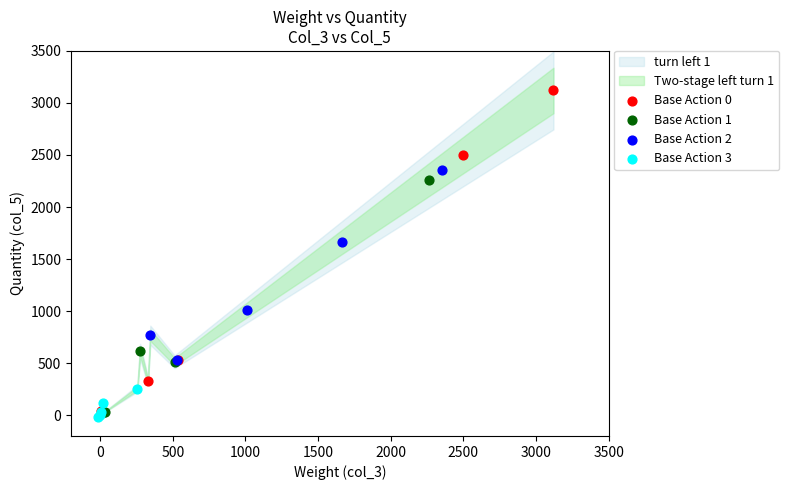

Which series has the largest Y range (max minus min)?

Base Action 0